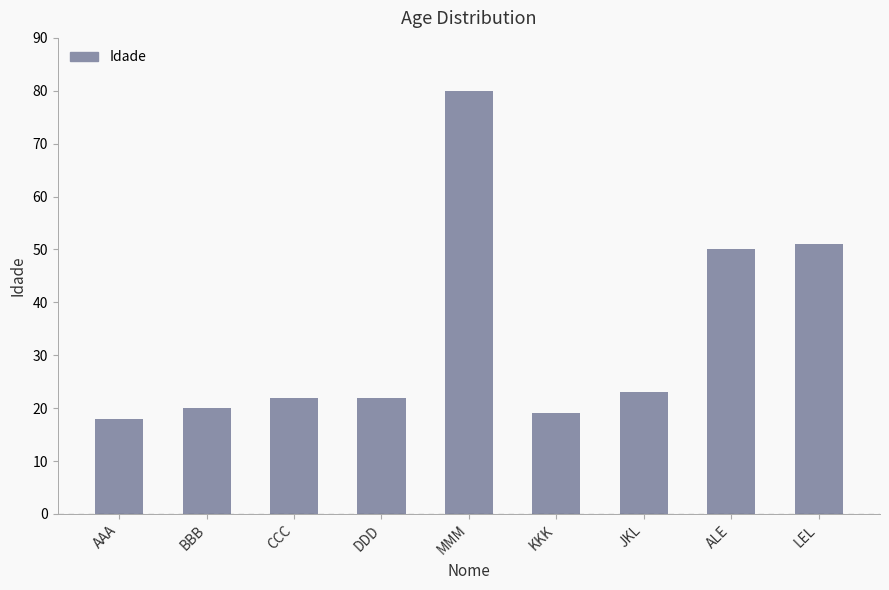

Reading left to right, extract all data points from this chart.

AAA=18	BBB=20	CCC=22	DDD=22	MMM=80	KKK=19	JKL=23	ALE=50	LEL=51